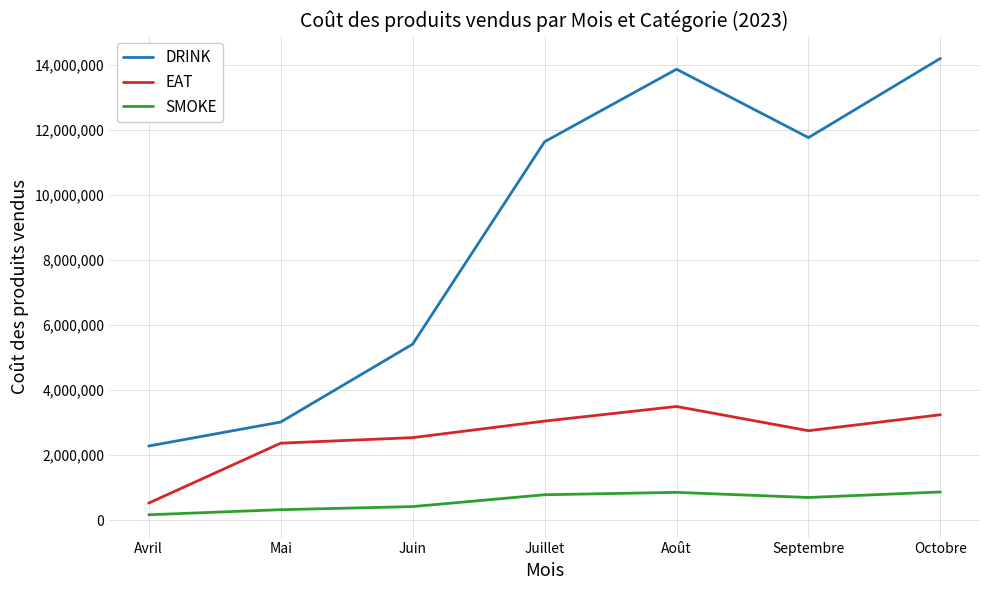

Which series changed the most between Avril and Juillet?

DRINK